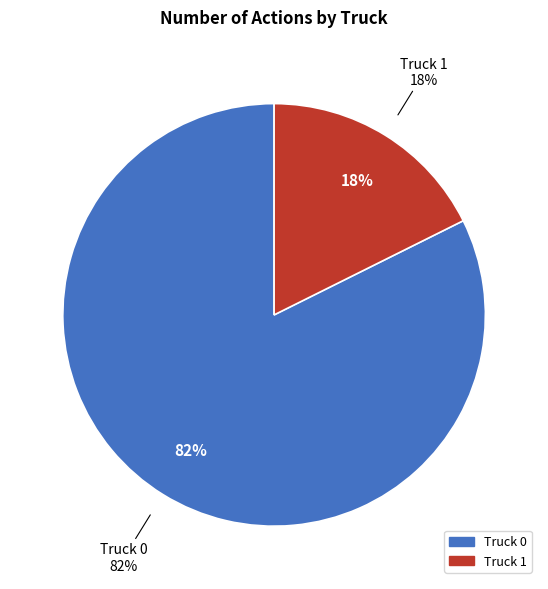

Is it true that Truck 1 is 18% of the pie?

True